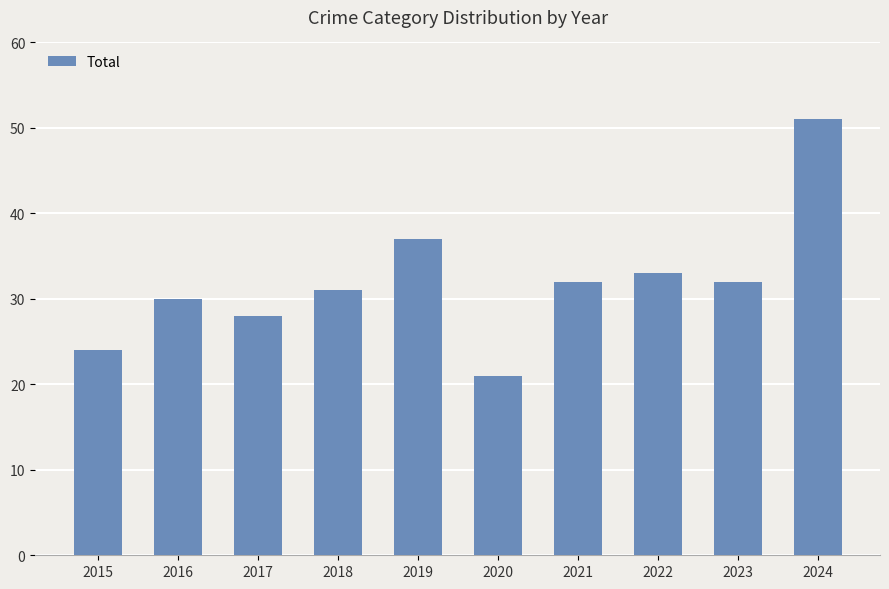

Between 2015 and 2023, which is larger?

2023